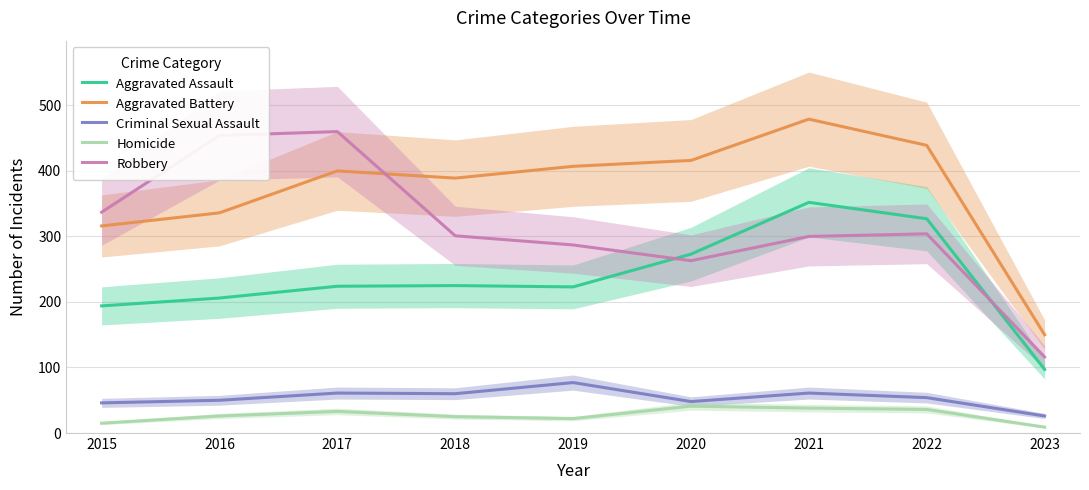

What are all the series names shown in the legend?

Aggravated Assault, Aggravated Battery, Criminal Sexual Assault, Homicide, Robbery